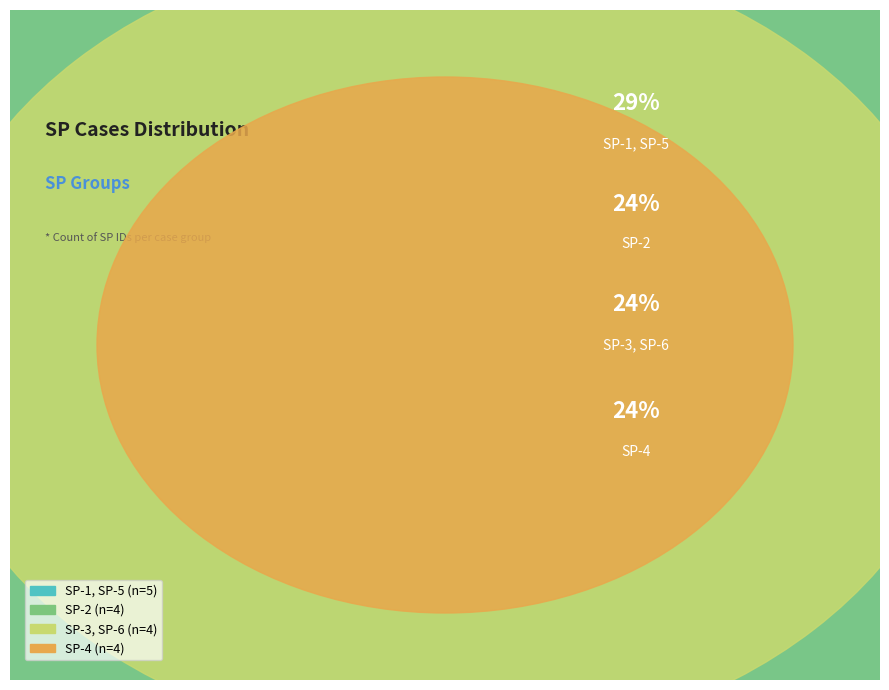

Is SP-1, SP-5 the majority of the pie?

No